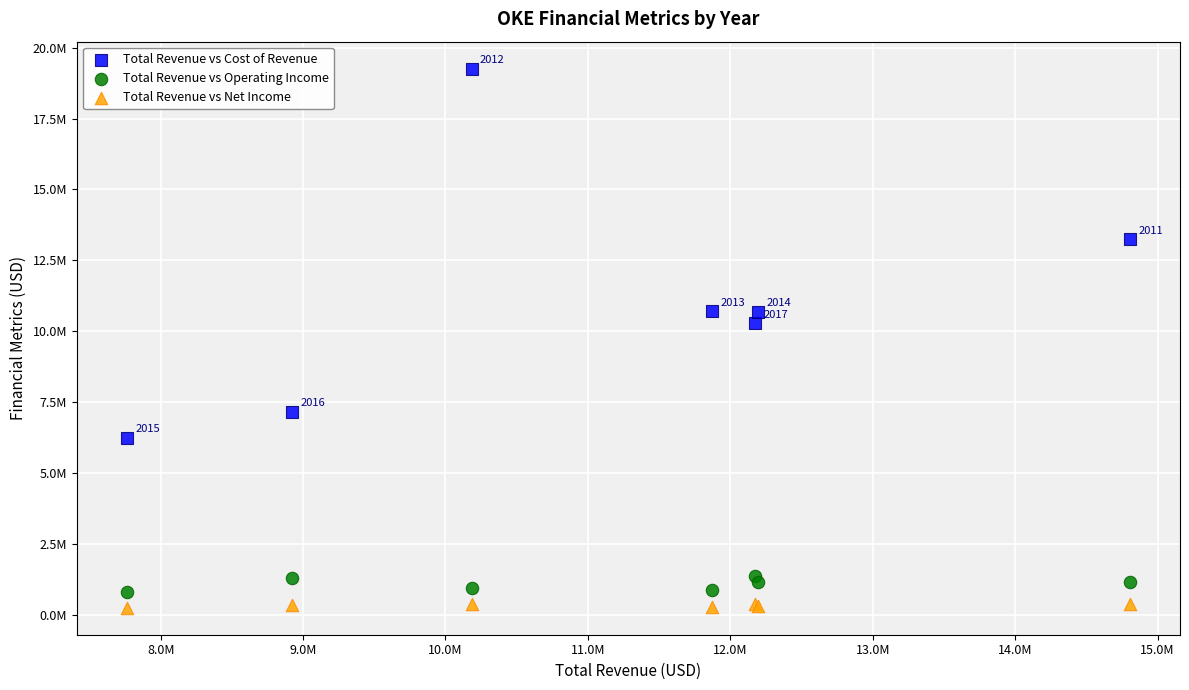

What are all the series names shown in the legend?

Total Revenue vs Cost of Revenue, Total Revenue vs Operating Income, Total Revenue vs Net Income